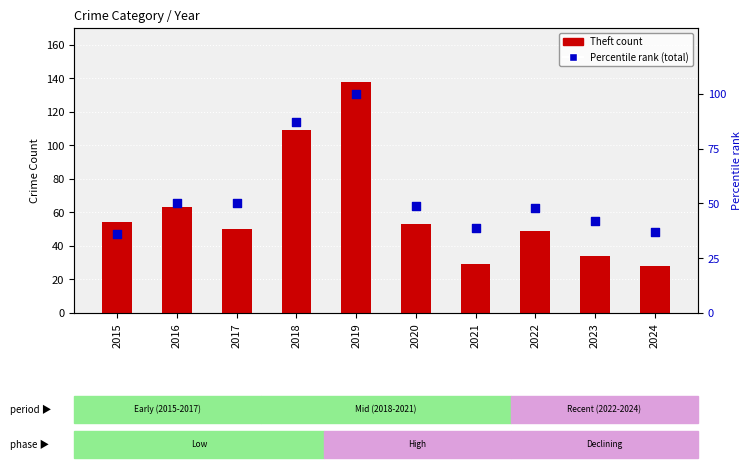

Which series has the largest total across all categories?

Theft count